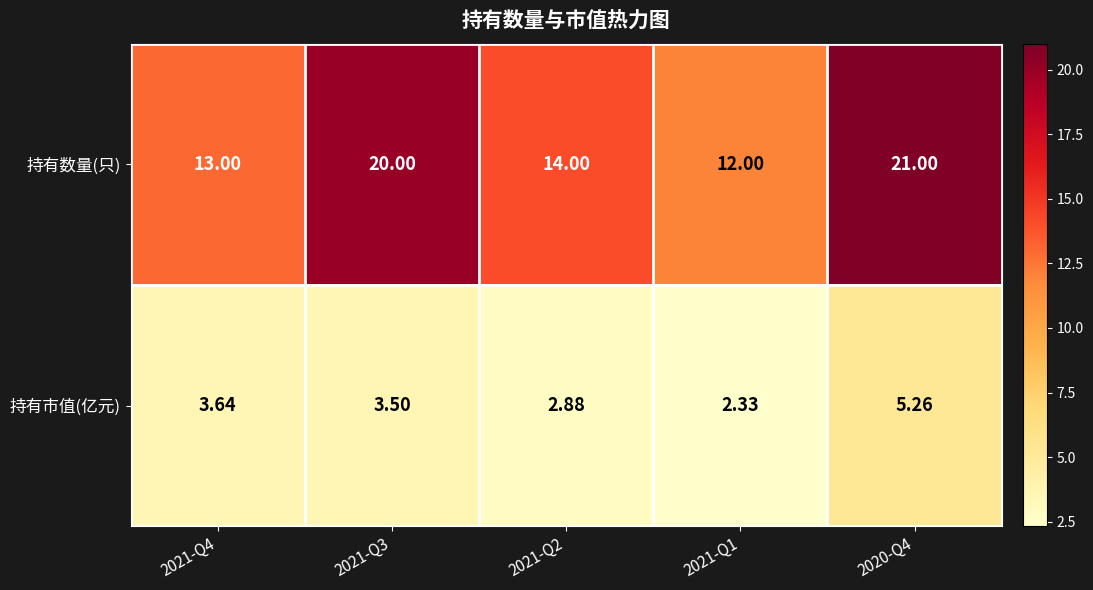

How many data points does each series have?

5